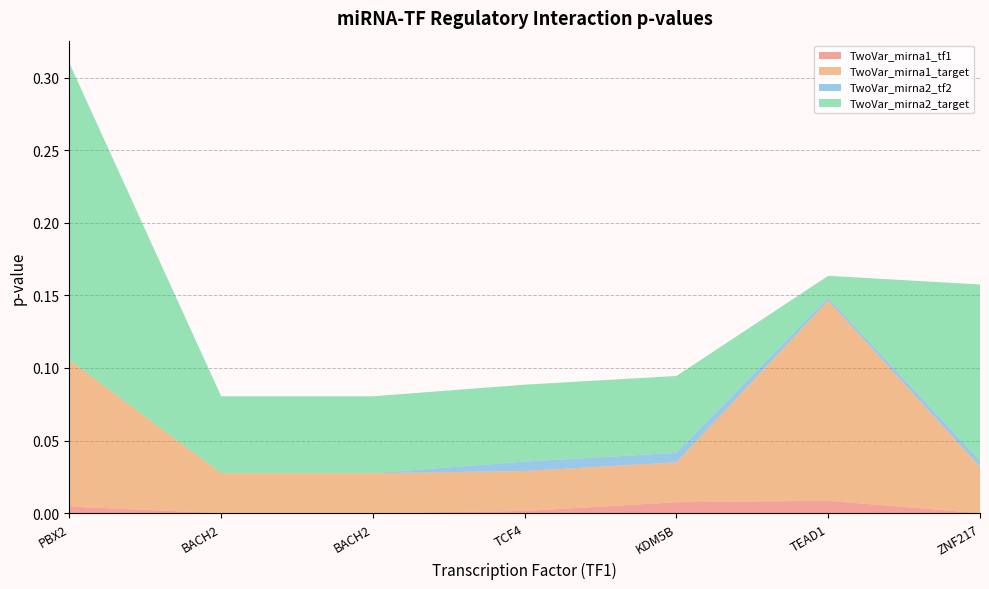

Reading left to right, transcribe all the data shown in this chart.

TwoVar_mirna1_tf1: 0.0	0.0	0.0	0.0	0.0	0.0	0.0
TwoVar_mirna1_target: 0.1	0.0	0.0	0.0	0.0	0.1	0.0
TwoVar_mirna2_tf2: 0.0	0.0	0.0	0.0	0.0	0.0	0.0
TwoVar_mirna2_target: 0.2	0.1	0.1	0.1	0.1	0.0	0.1